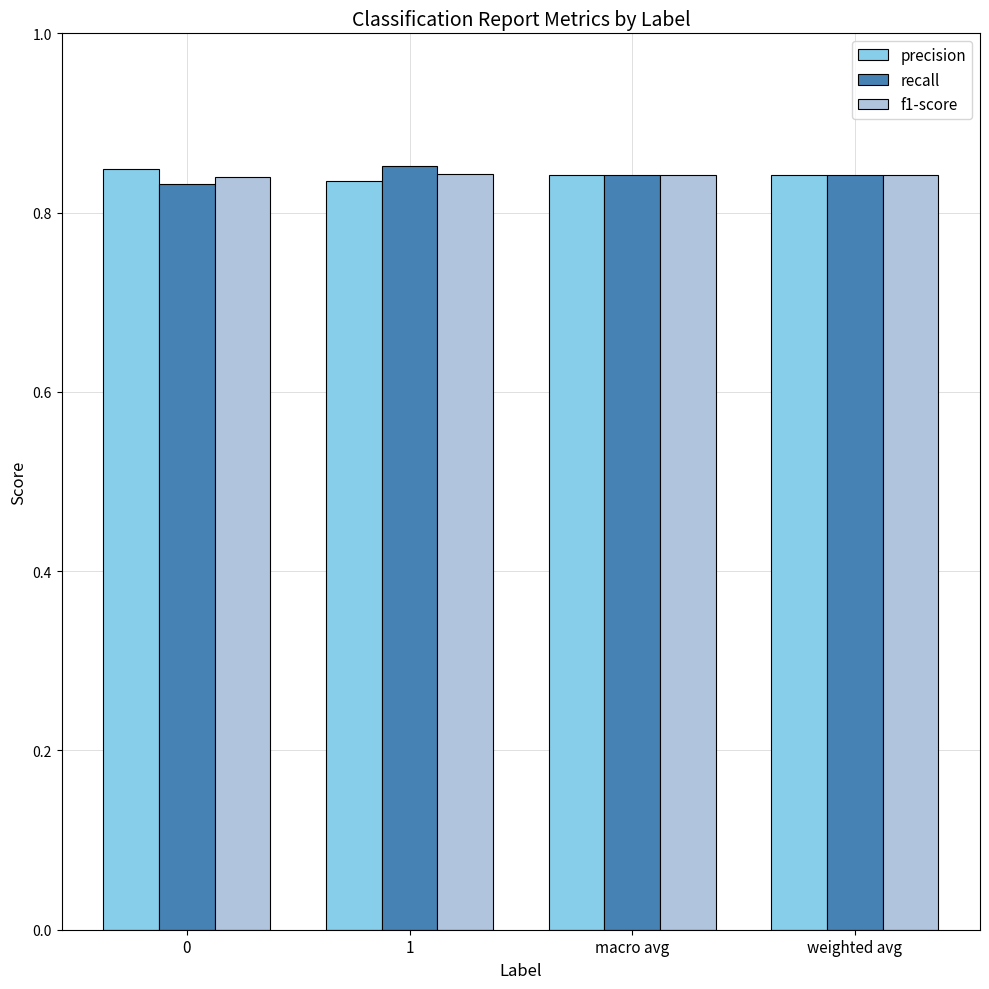

The value of precision at macro avg is 1.3. True or false?

False